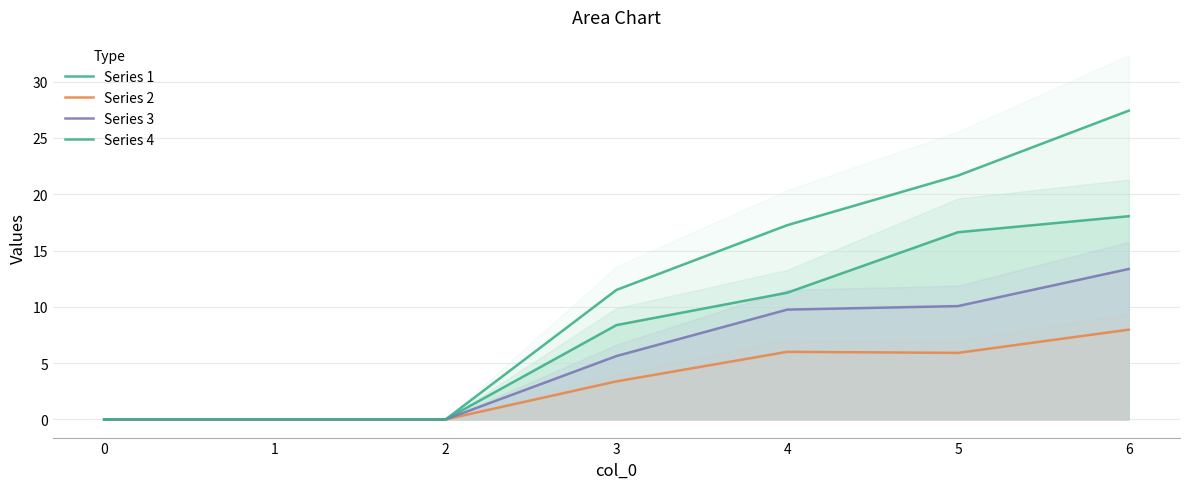

Rank the series at 2 from highest to lowest value.

Series 1, Series 2, Series 3, Series 4